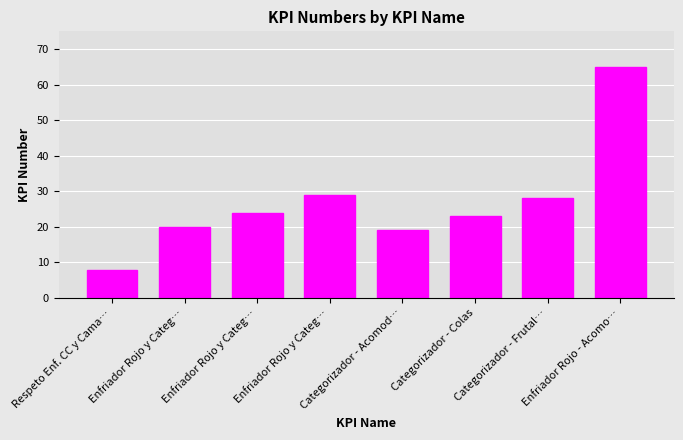

Read the value at Respeto Enf. CC y Cama…, to the nearest 10.

10